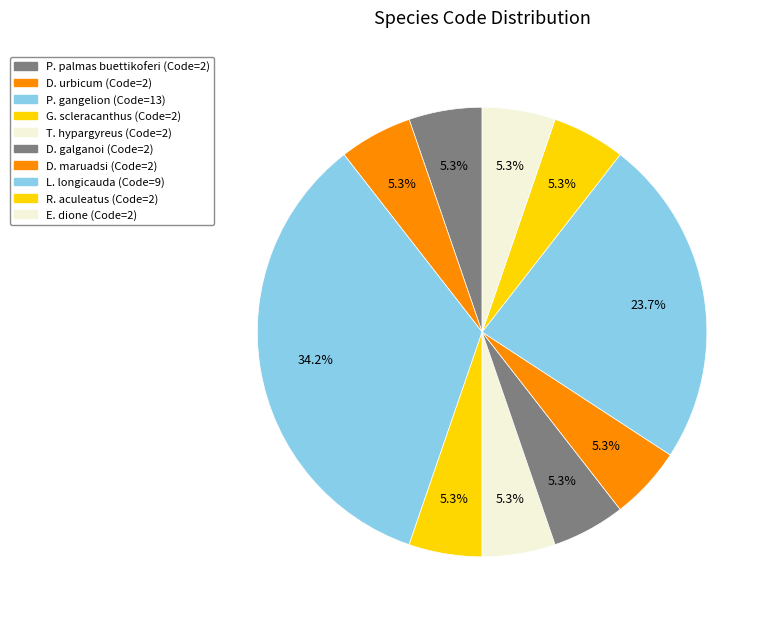

Count the number of slices in the pie.

10